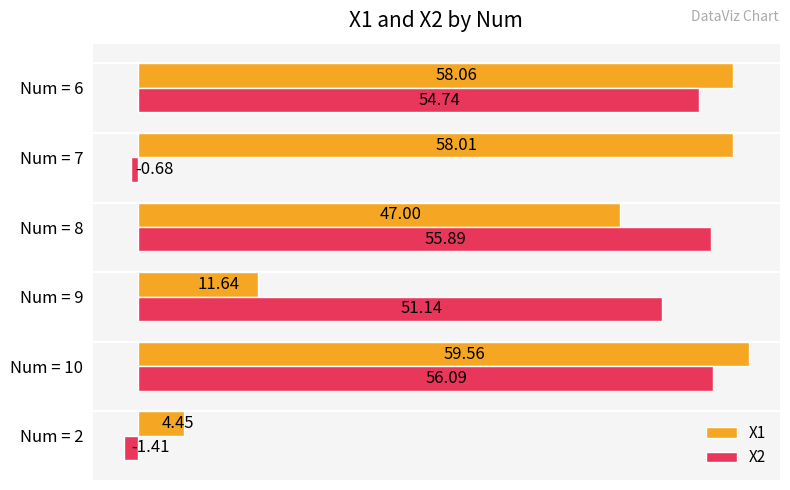

Rank the series by their maximum value, from lowest to highest.

X2, X1